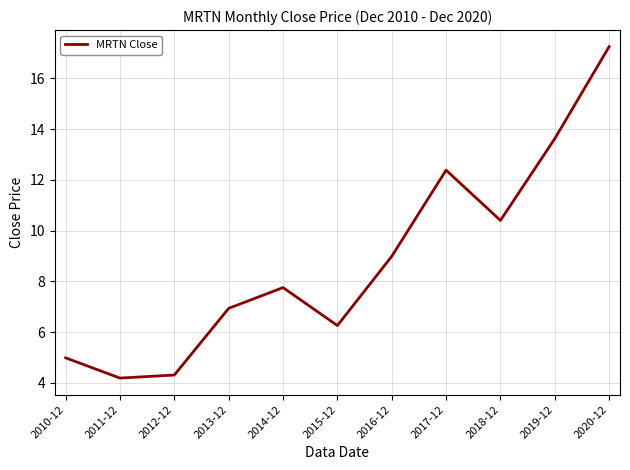

What is the sum of all values?

97.1